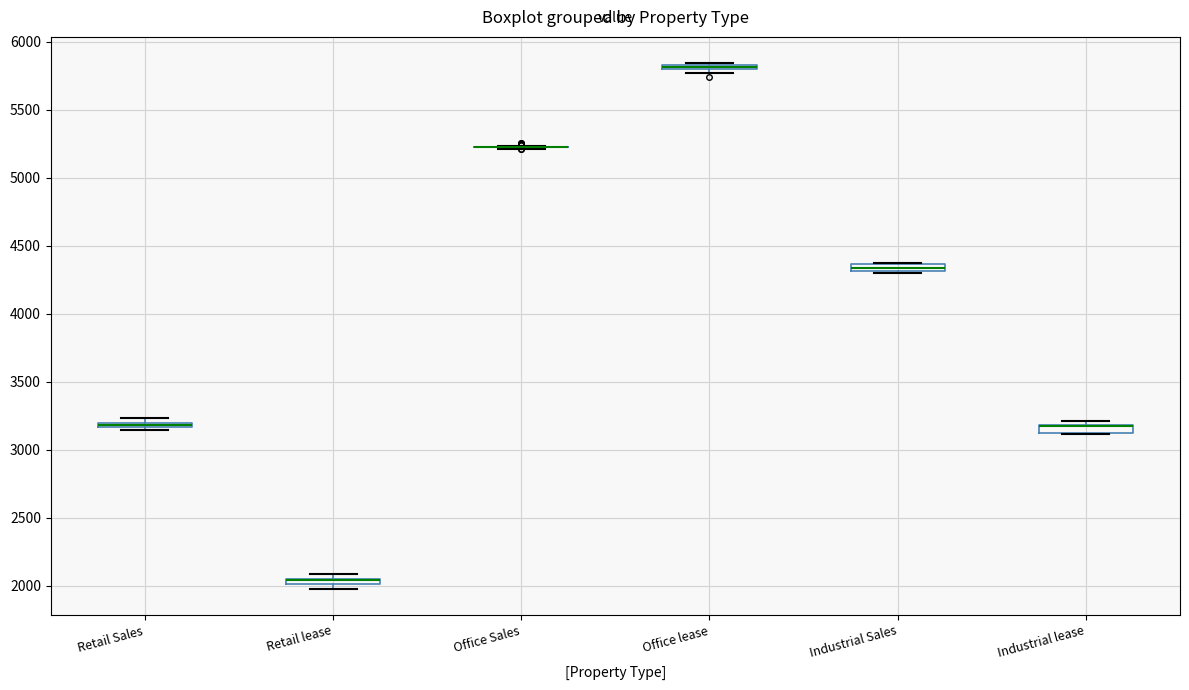

Where is the upper edge of the box for Office lease on the y-axis? The values are not printed on the chart, so give them approximately, as read against the axis.

5850